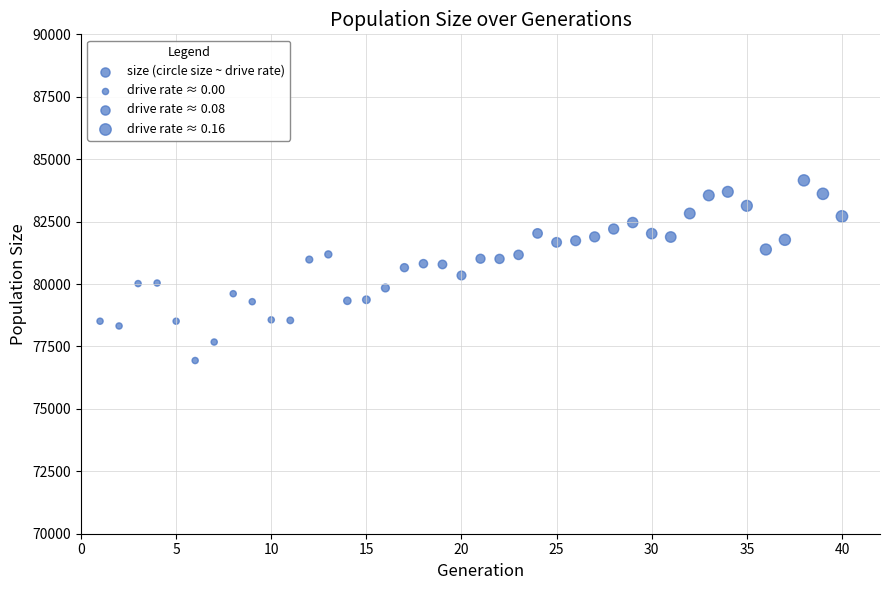

What is the range of Y values (max minus min)?

7215